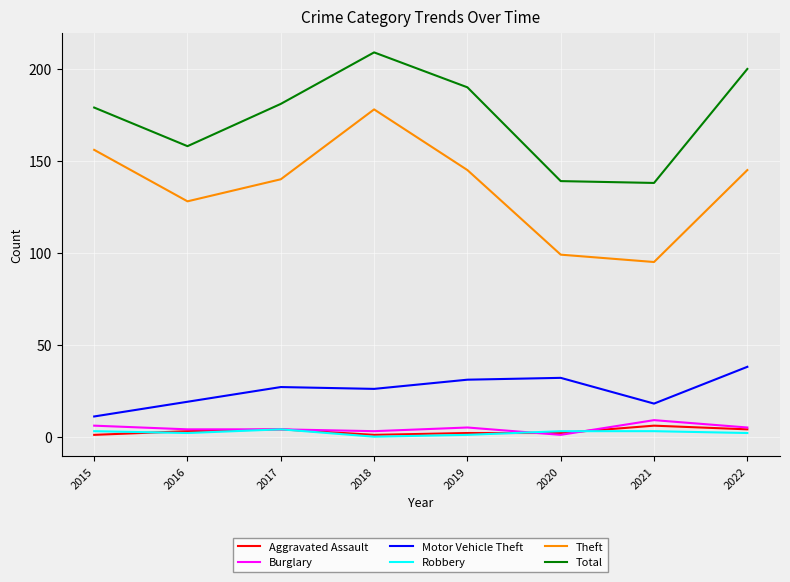

Which series has the largest range (max minus min)?

Theft